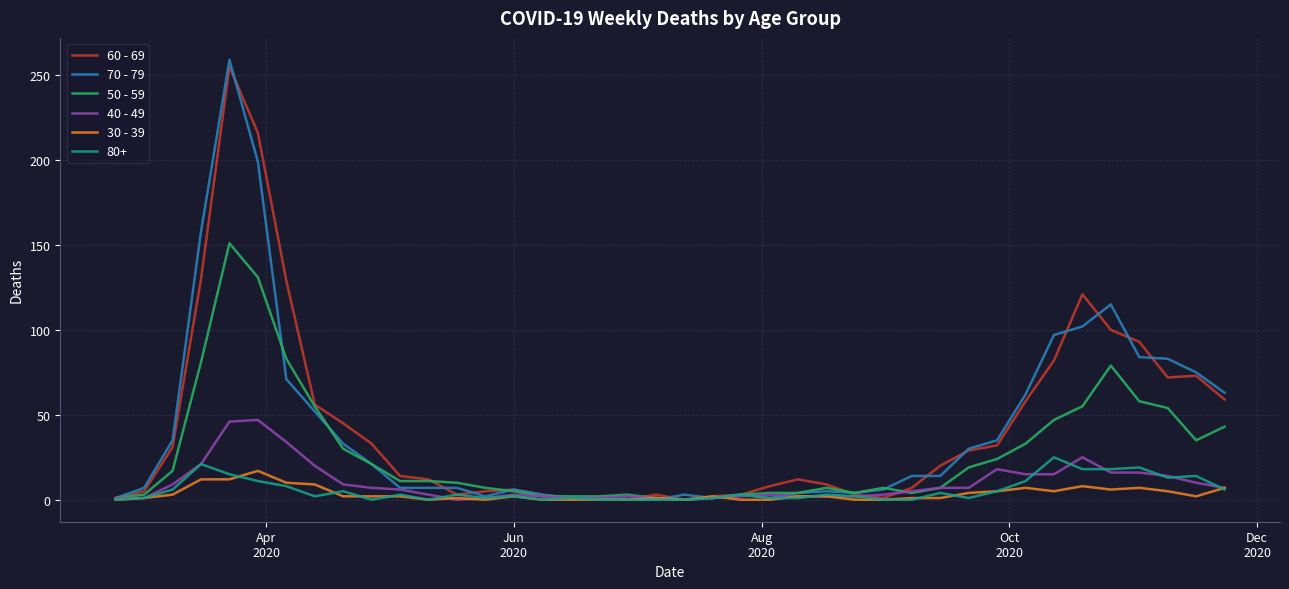

Does the chart display data point markers on the line(s)?

No